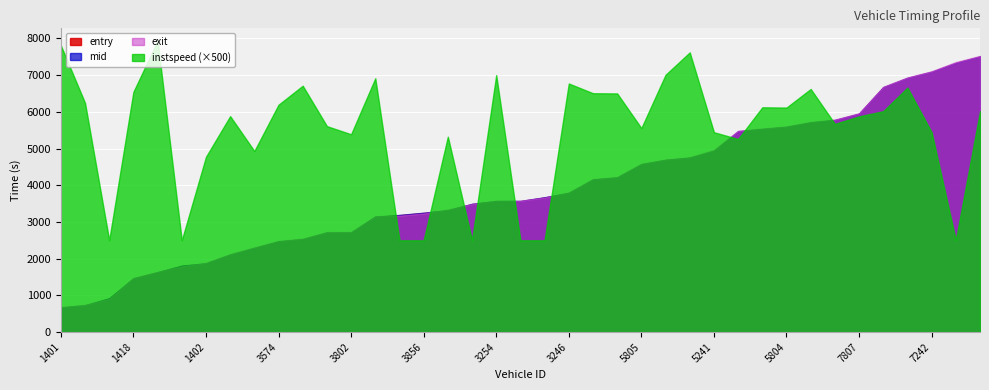

What is the greatest value displayed?

7934.2